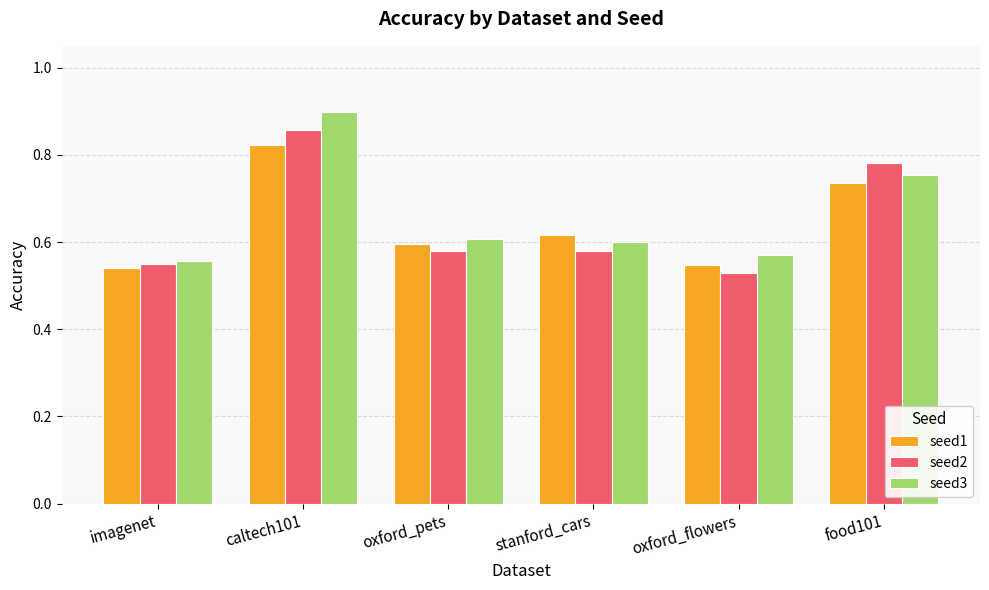

Which category has the highest value across all series?

caltech101